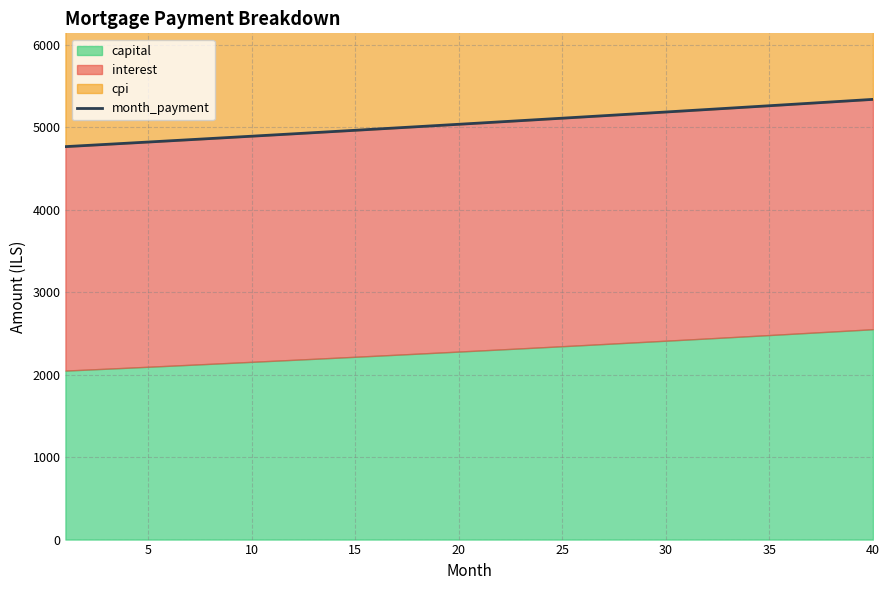

What is the maximum value for month_payment?

5339.0